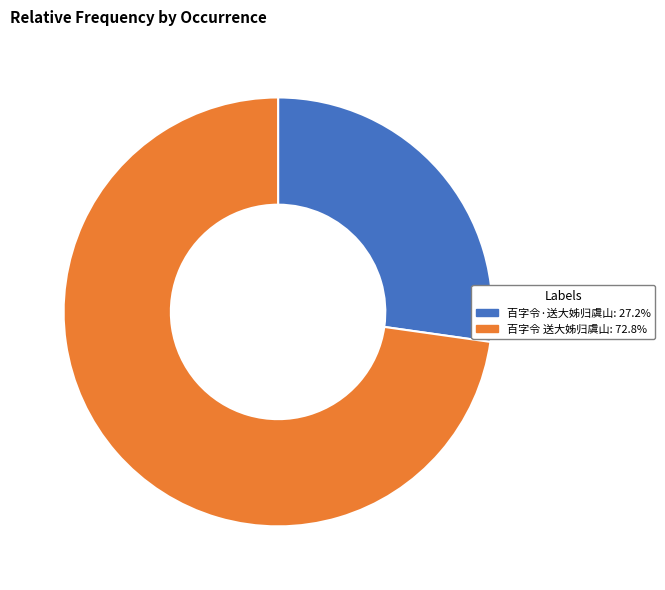

Which category has the smallest portion of the pie?

百字令·送大姊归虞山